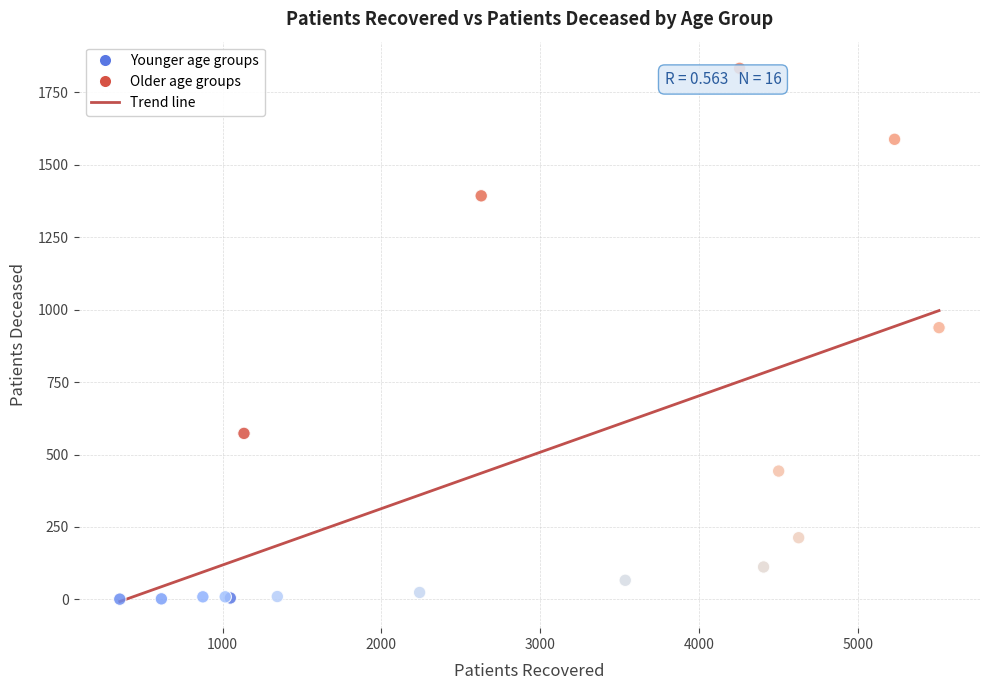

What Y value in the scatter plot is closest to 917?

938